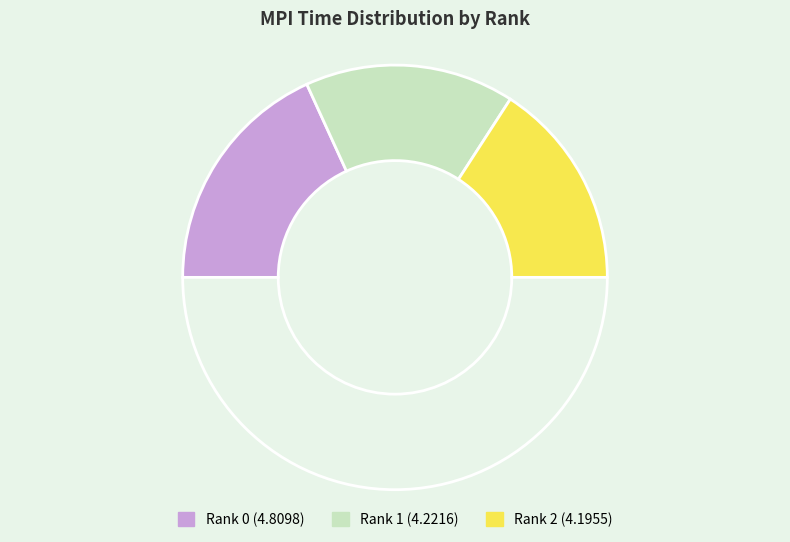

Count the number of slices in the pie.

4